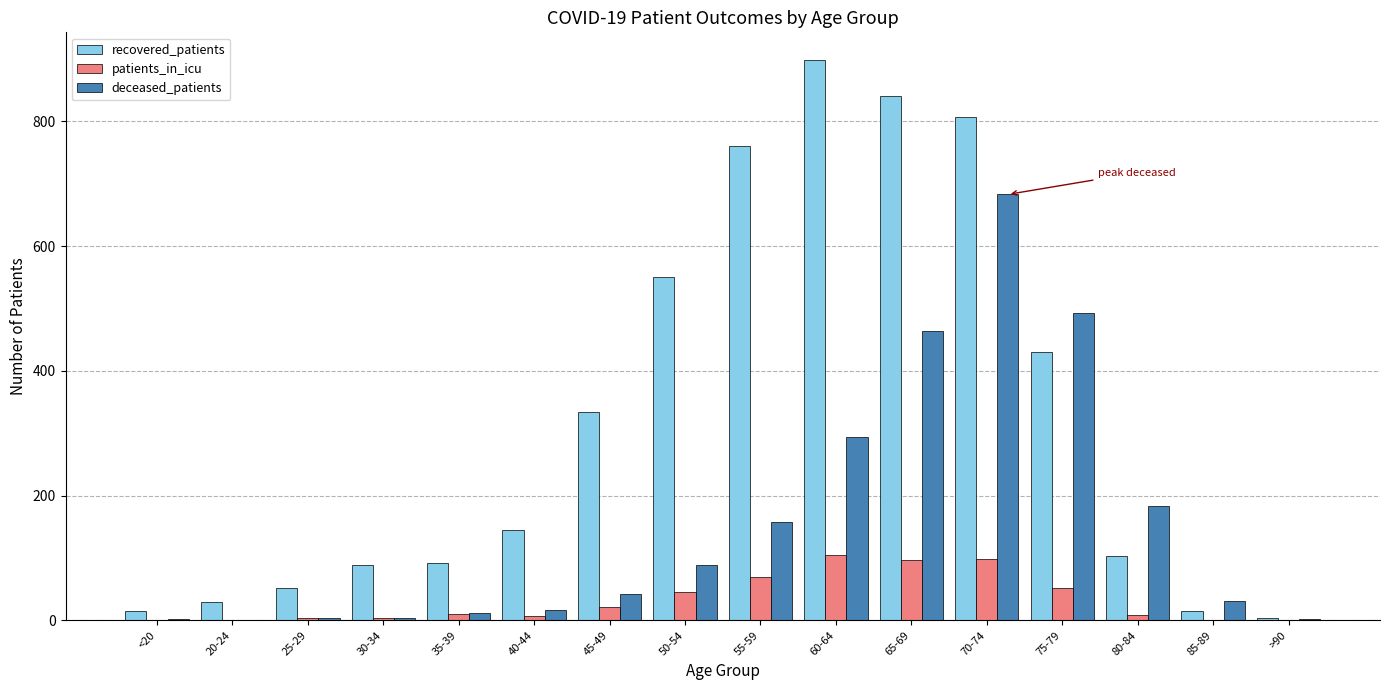

Count the number of data series in this chart.

3